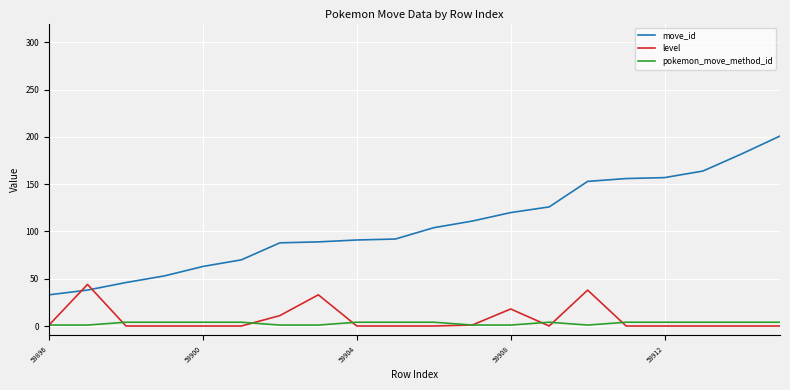

How many lines are shown in the chart?

3